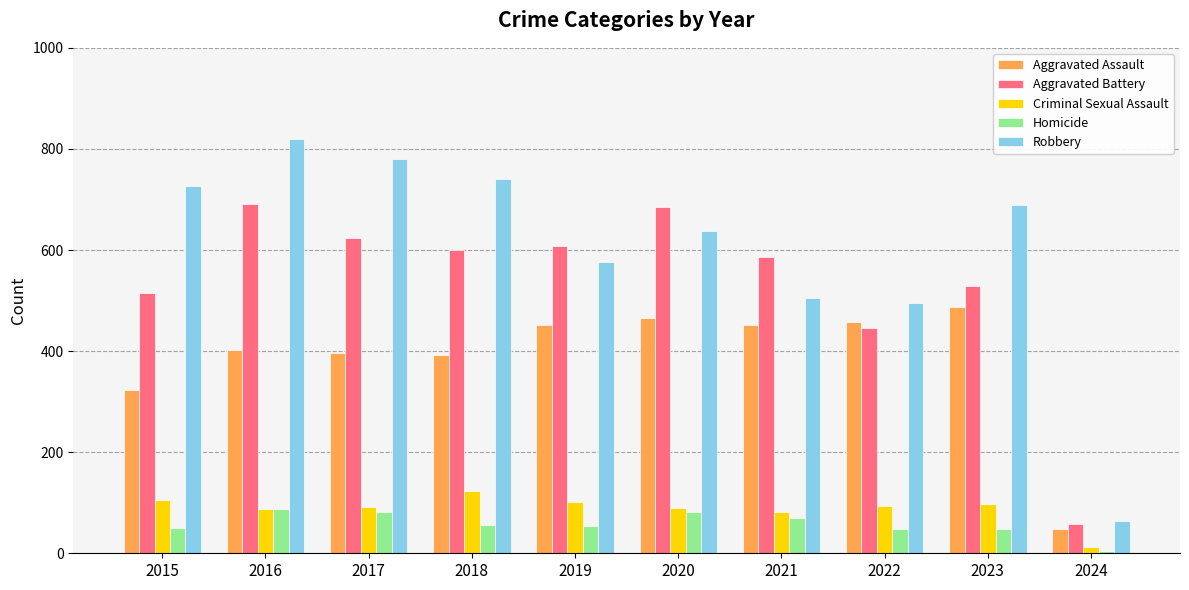

What is the difference between the Homicide values at 2023 and 2016?

39